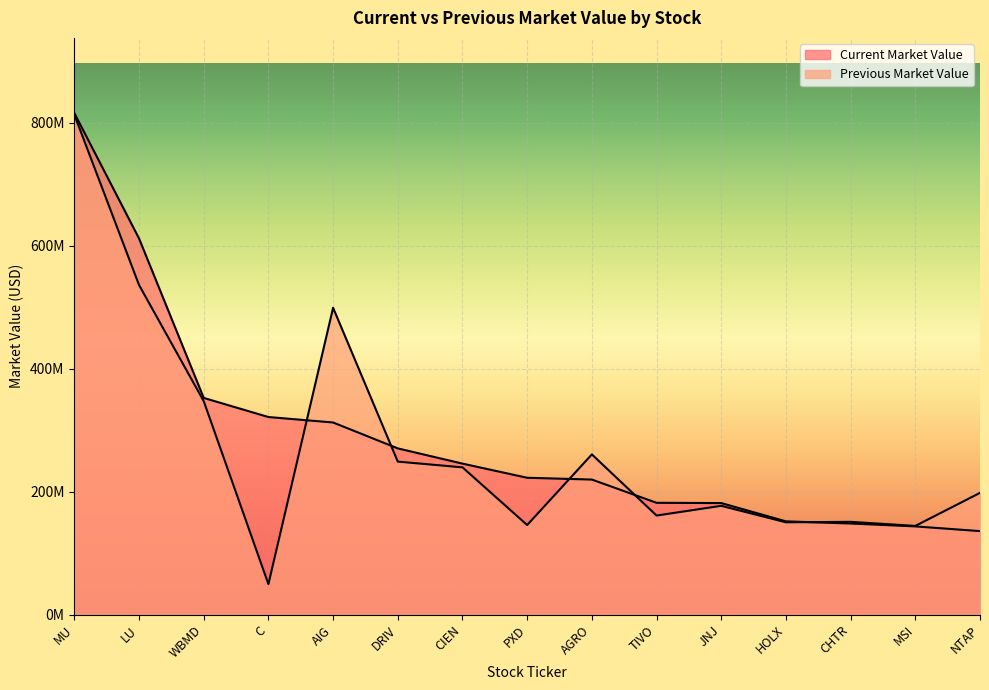

Between which two adjacent categories do Current Market Value and Previous Market Value first intersect?

C and AIG